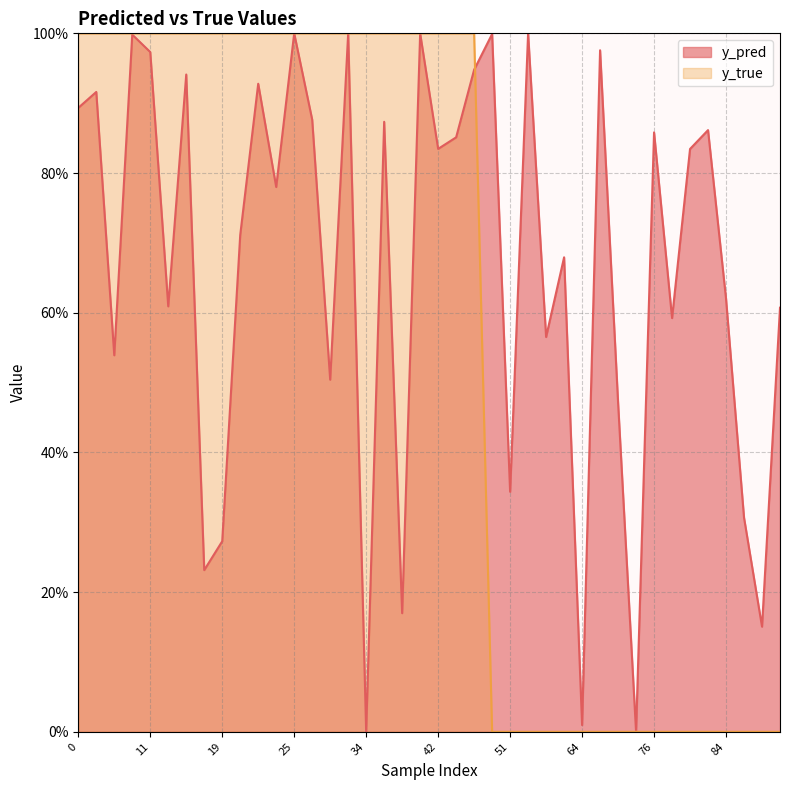

Is it true that y_pred equals 0.6 at 56?

True